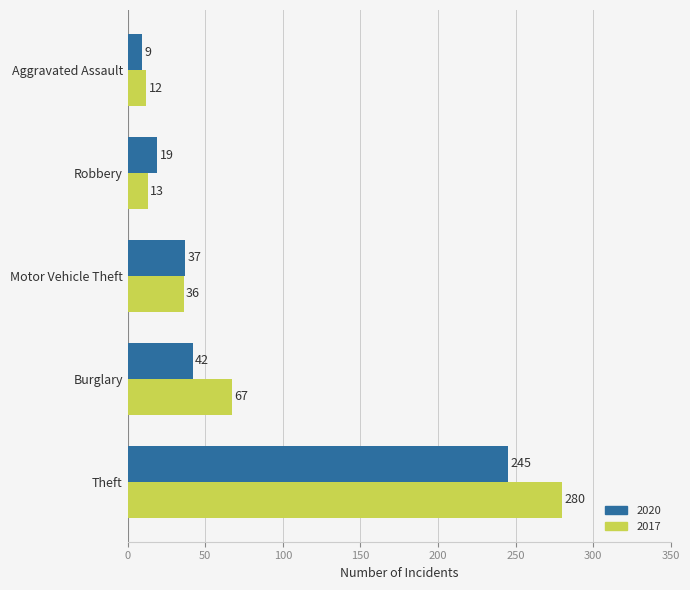

Which series has the widest spread of values?

2017